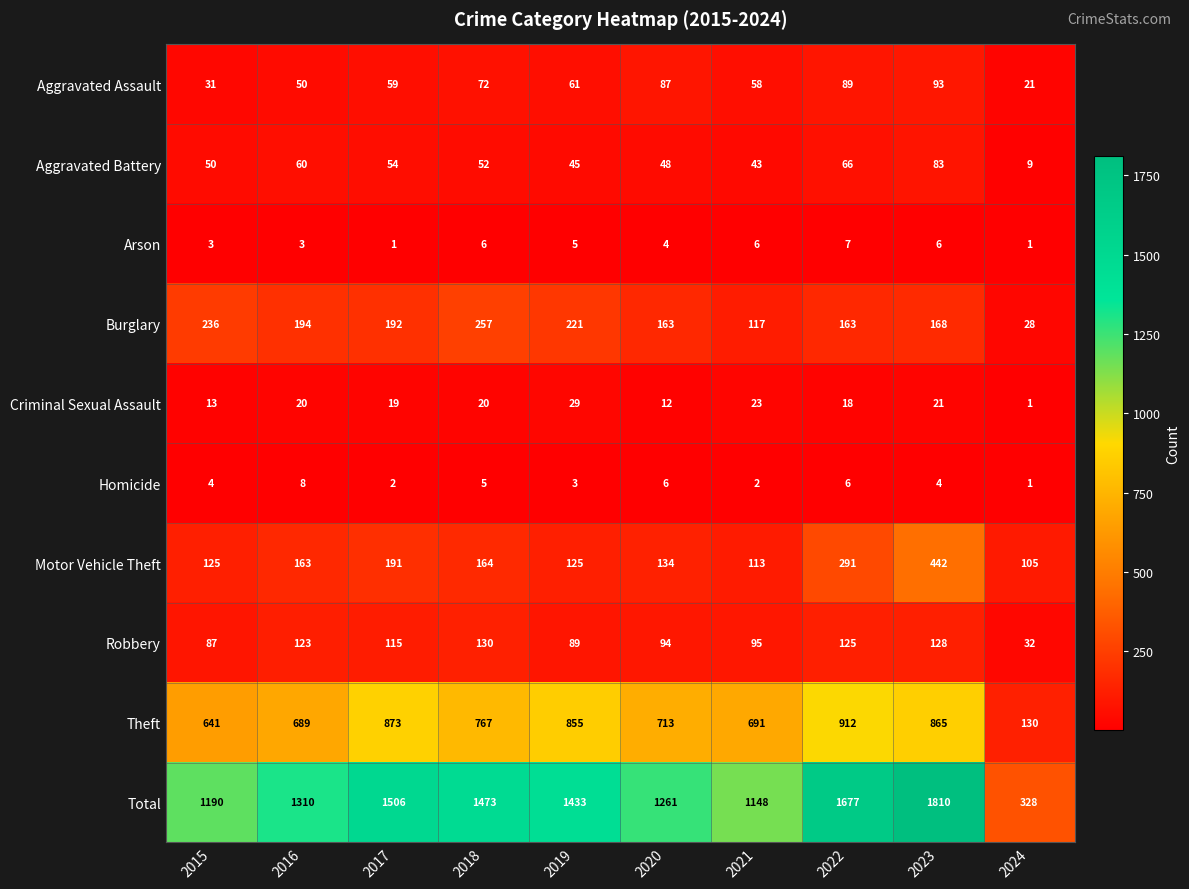

At 2022, list the series in order from smallest to largest.

Homicide, Arson, Criminal Sexual Assault, Aggravated Battery, Aggravated Assault, Robbery, Burglary, Motor Vehicle Theft, Theft, Total